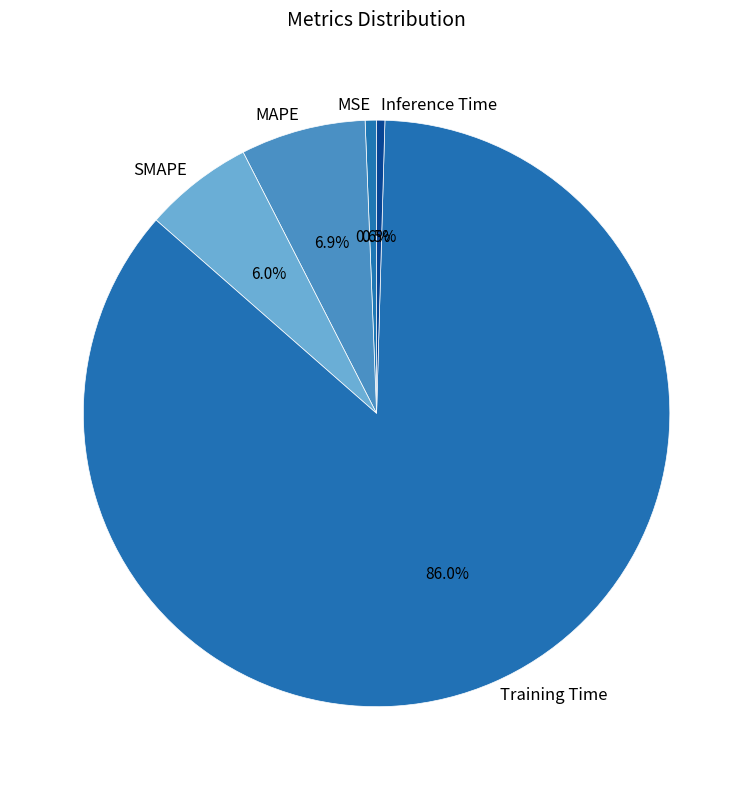

Is the sum of MAPE and MSE greater than half?

No